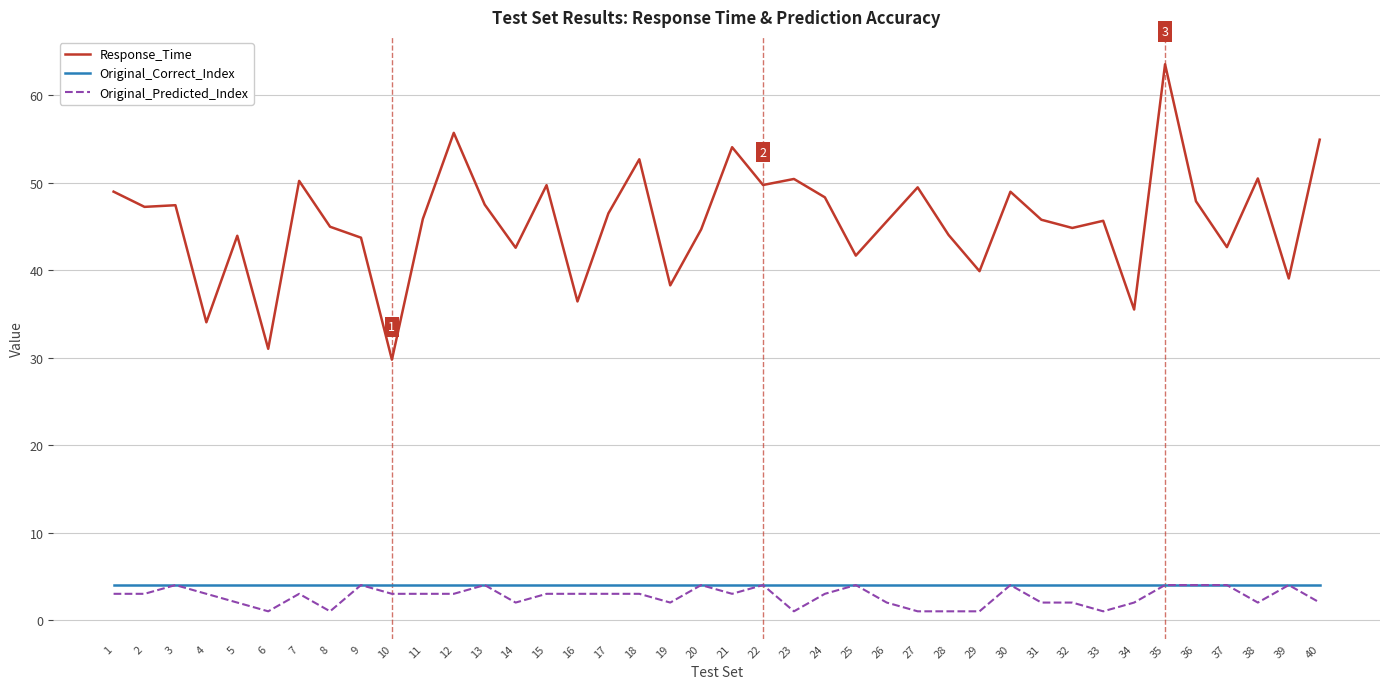

The Original_Predicted_Index series shows 3.0 at 12. True or false?

True